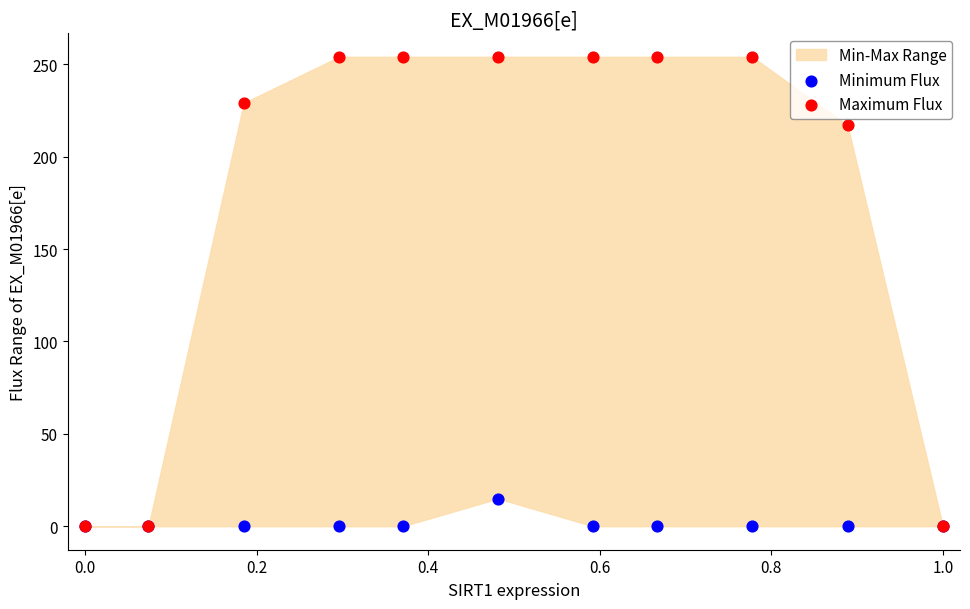

Across all series, what Y value is closest to 127?

217